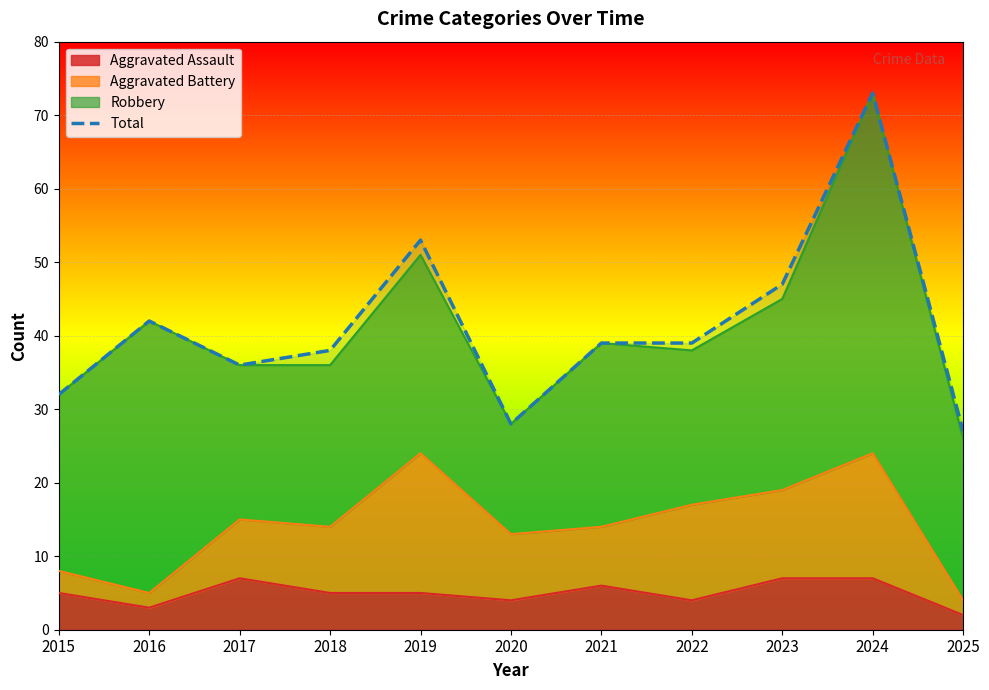

What is the maximum value shown in the chart?

73